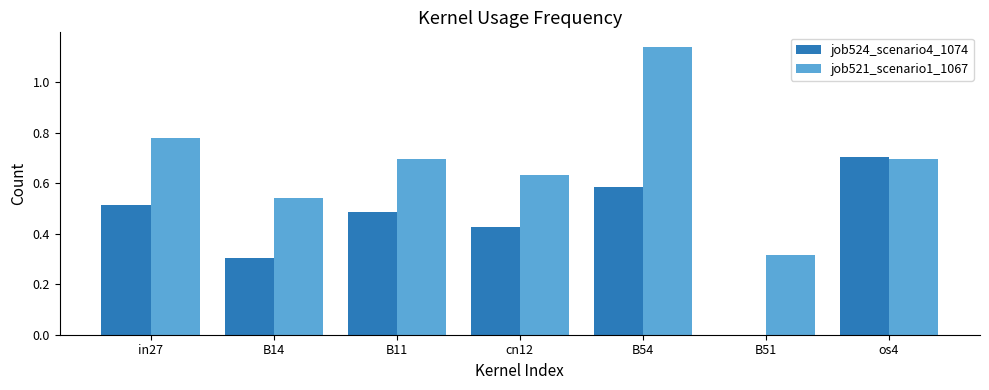

Between B54 and B51, which series saw the biggest shift?

job521_scenario1_1067